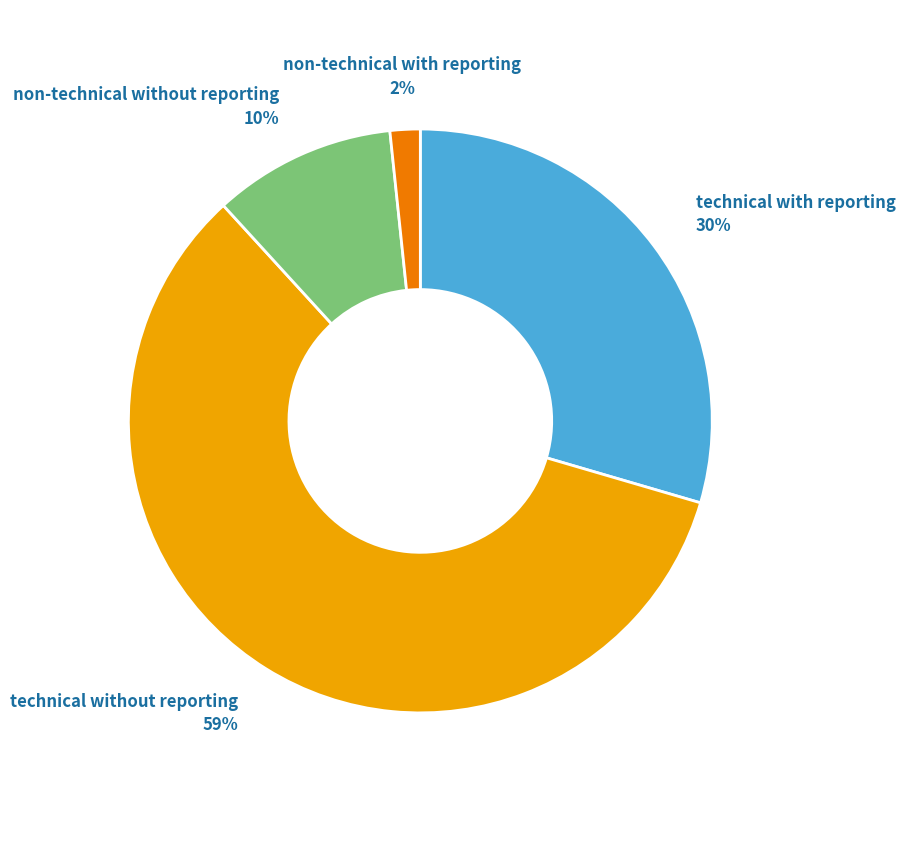

How many segments does this pie chart have?

4